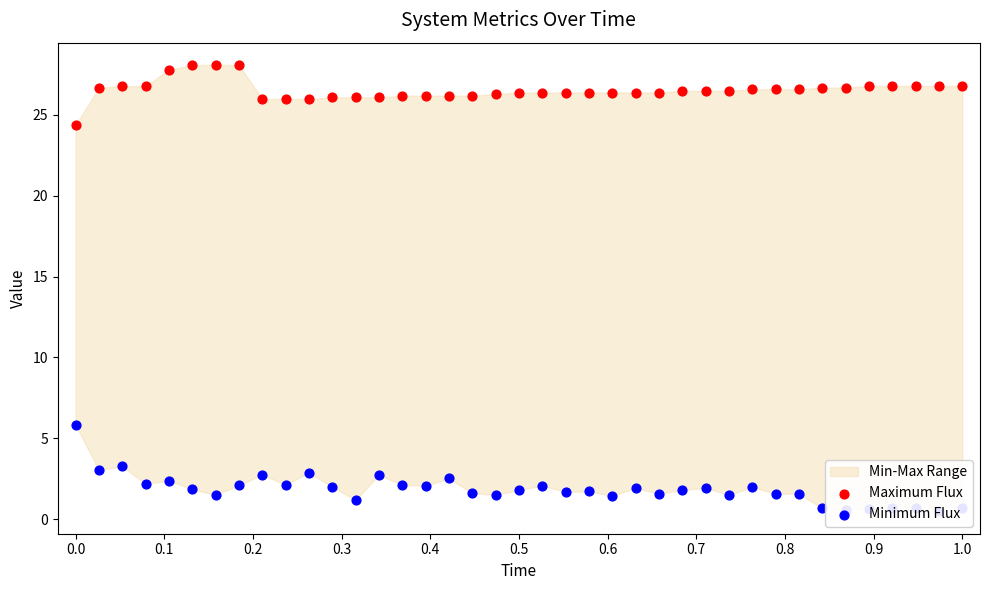

Is the value of Maximum Flux at 17 greater than the value of Minimum Flux at 24?

Yes